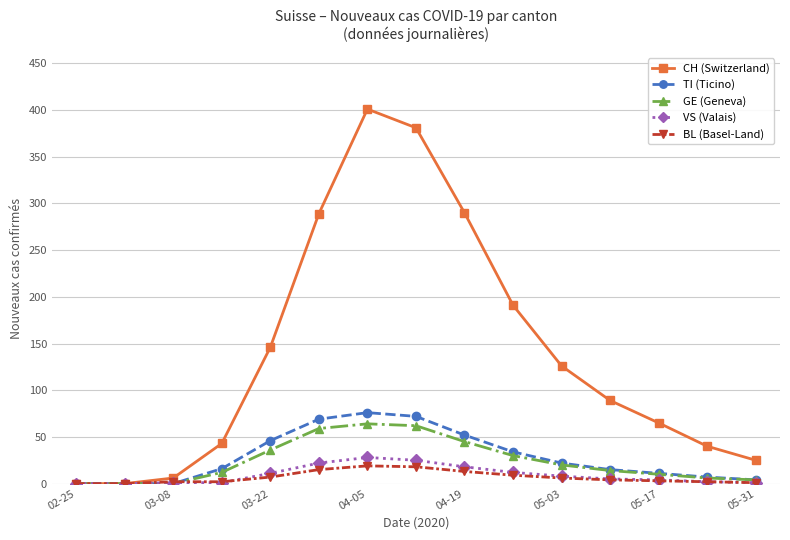

Which series has the largest range (max minus min)?

CH (Switzerland)